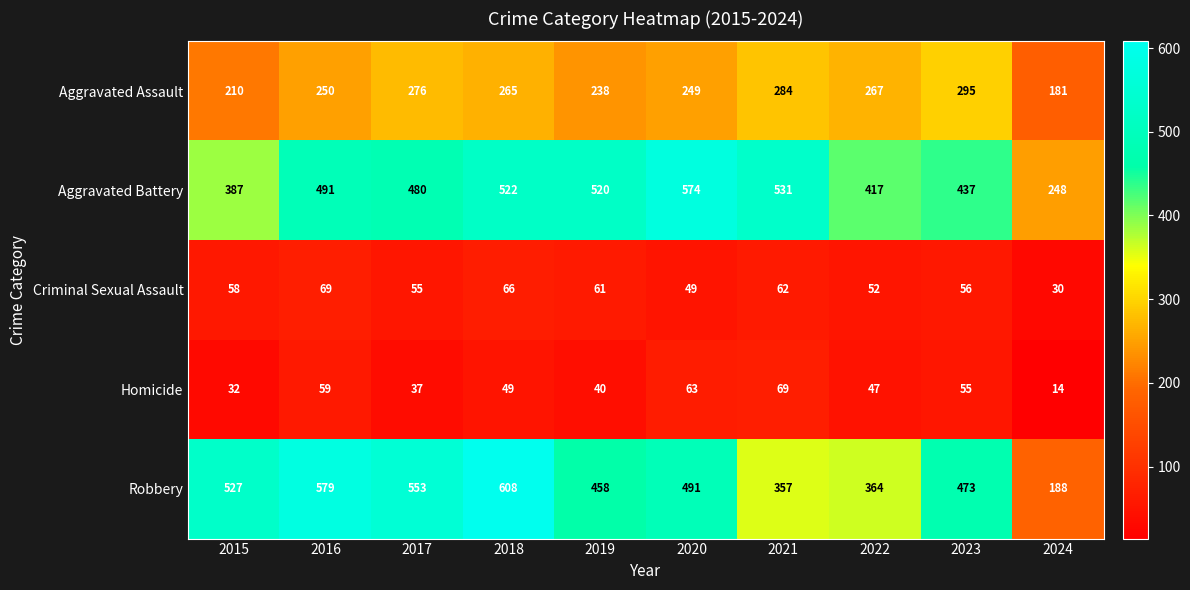

What is the difference between the highest and lowest values at 2018?

559